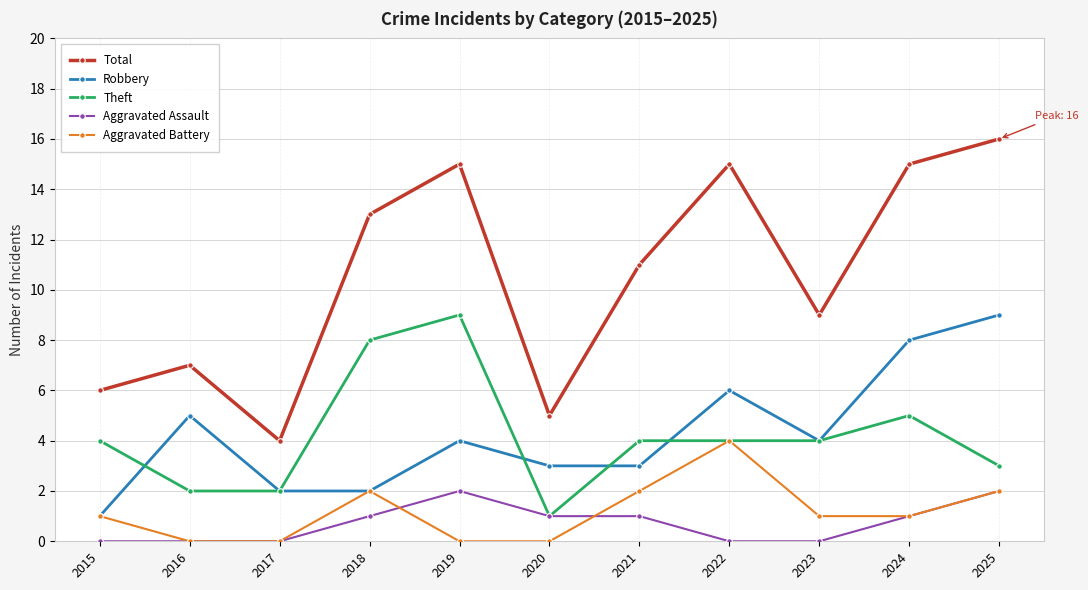

True or false: Total and Robbery cross at least once.

False